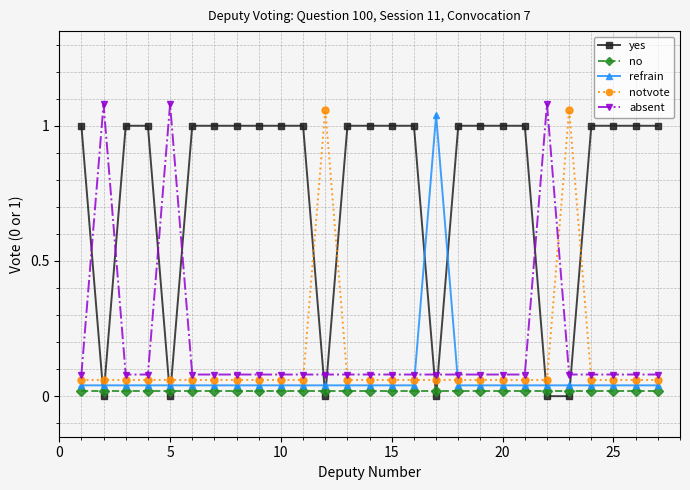

Which series has the largest total across all categories?

yes